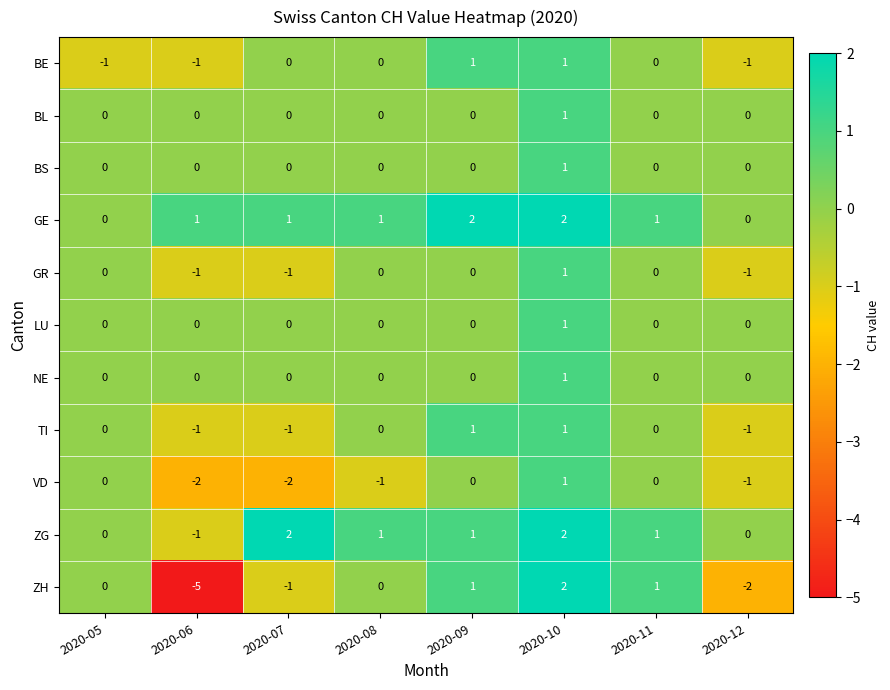

How many data points in BS are above 0?

1